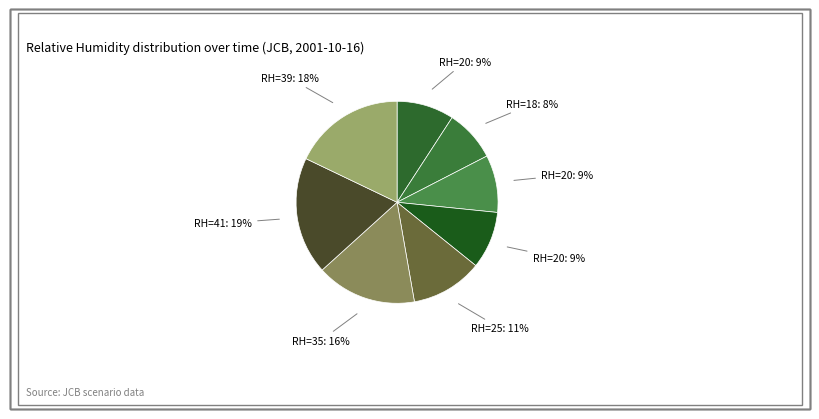

To the nearest percent, what is the difference between the largest and smallest slice percentages?

11%